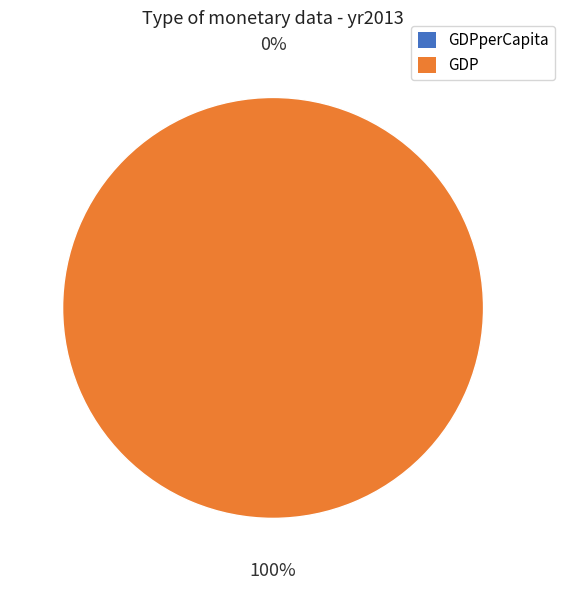

How many slices are in this pie chart?

2